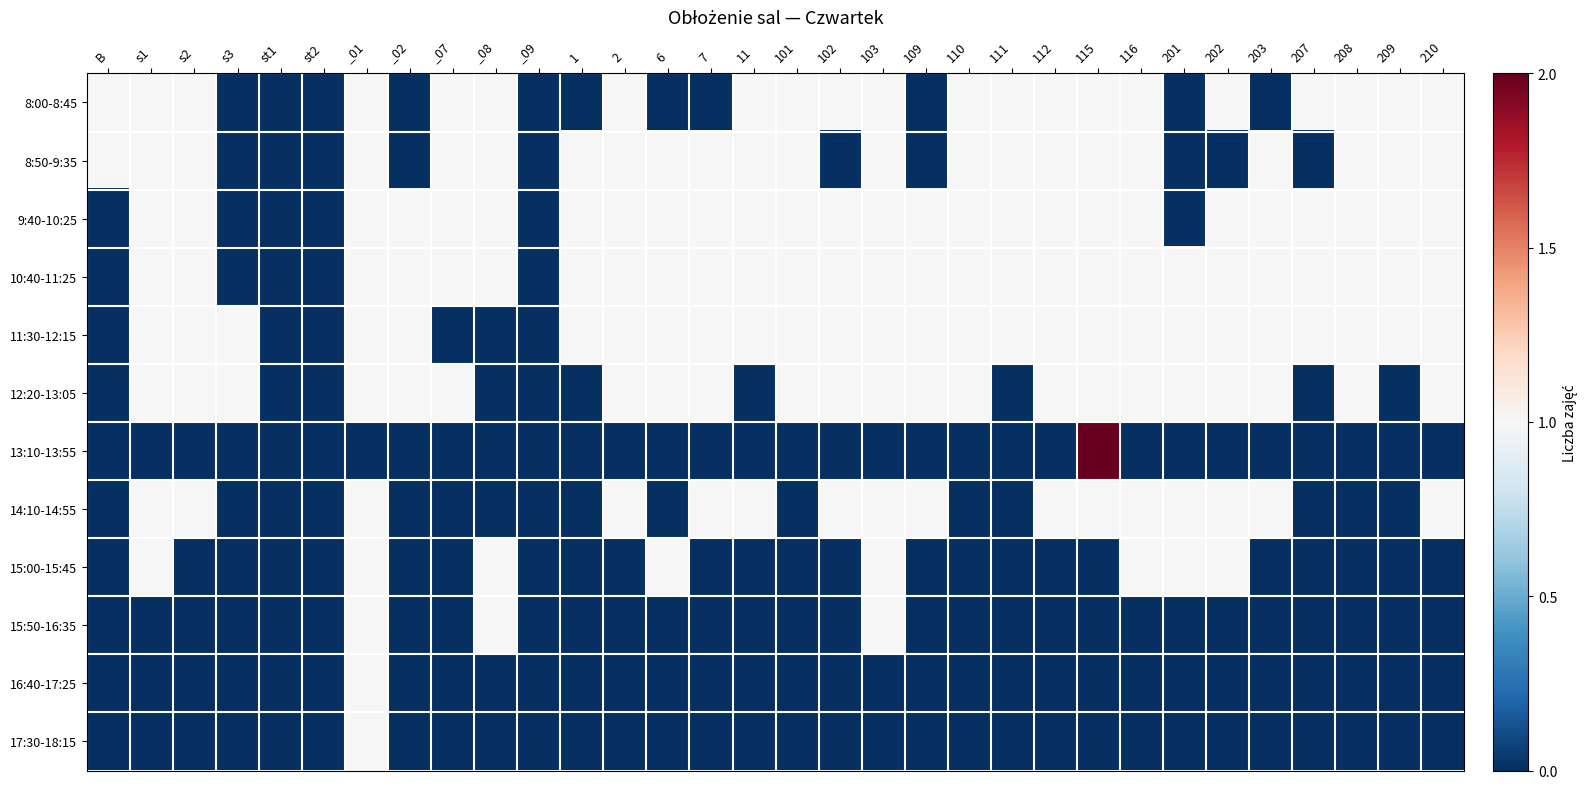

Between s1 and 203, which series saw the biggest shift?

8:00-8:45